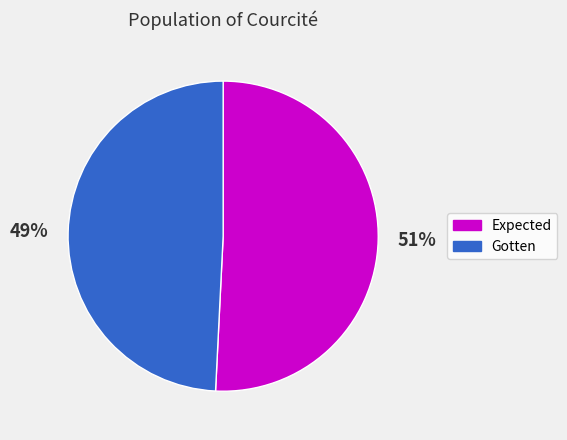

True or false: Gotten accounts for 49% of the total.

True